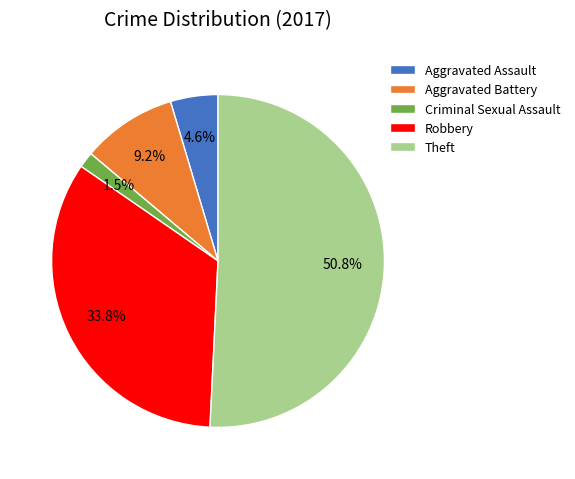

Which category has the smallest portion of the pie?

Criminal Sexual Assault